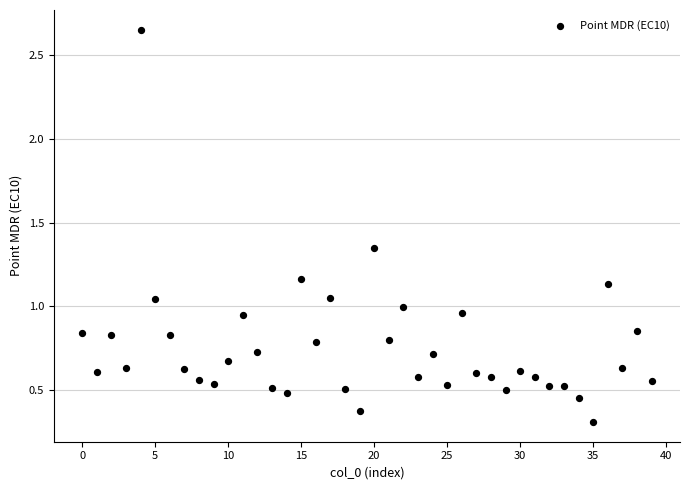

What is the range of Y values (max minus min)?

2.3